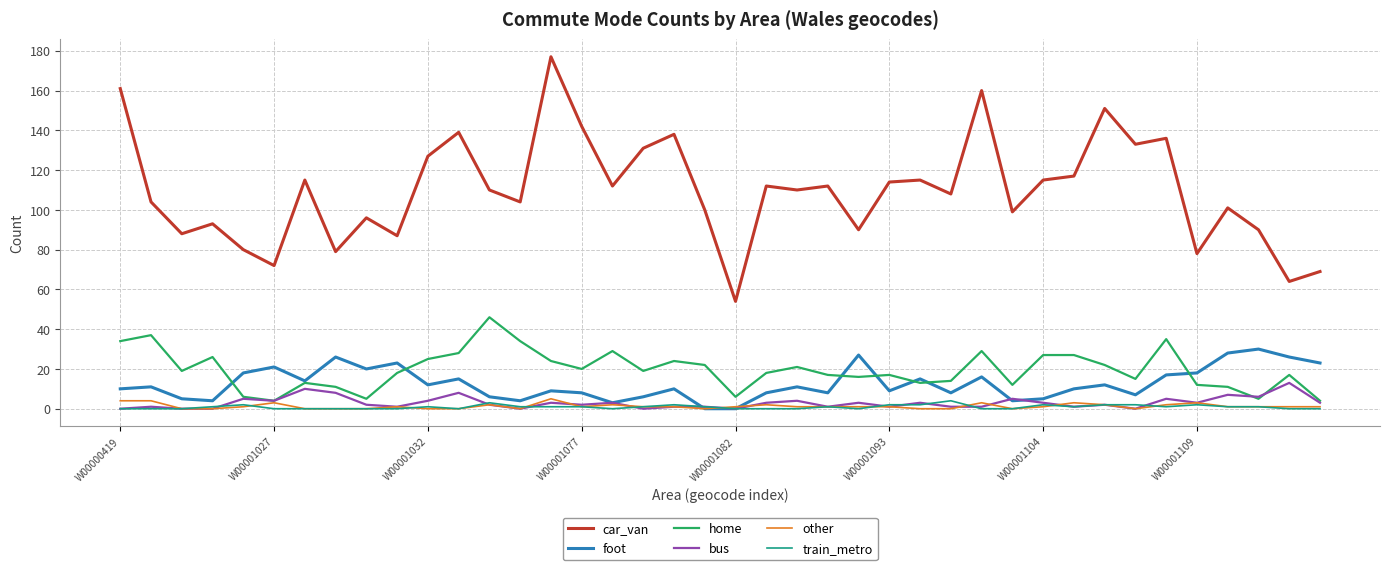

Which series has the widest spread of values?

car_van